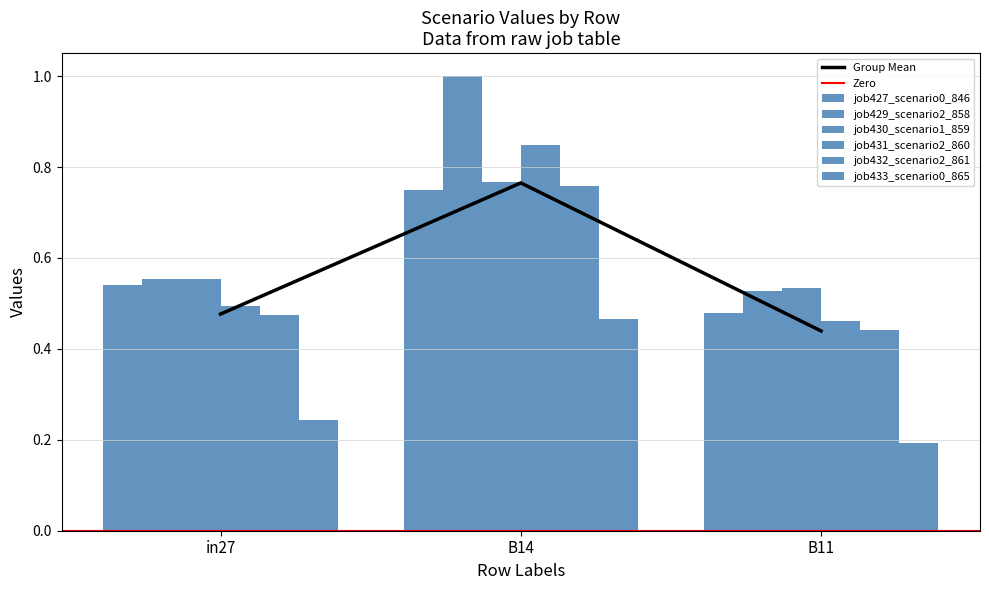

Which has a higher value, B11 or B14?

B14